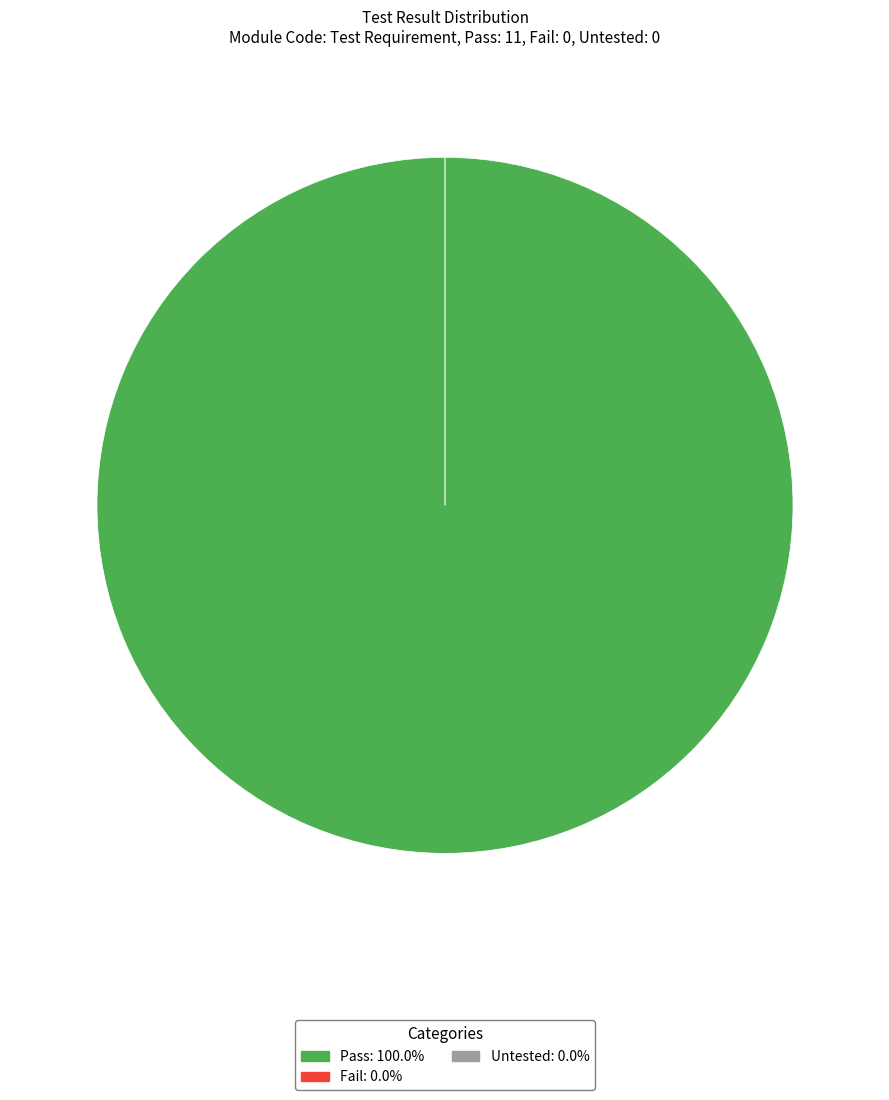

To the nearest percent, what is the difference between the largest and smallest slice percentages?

100%